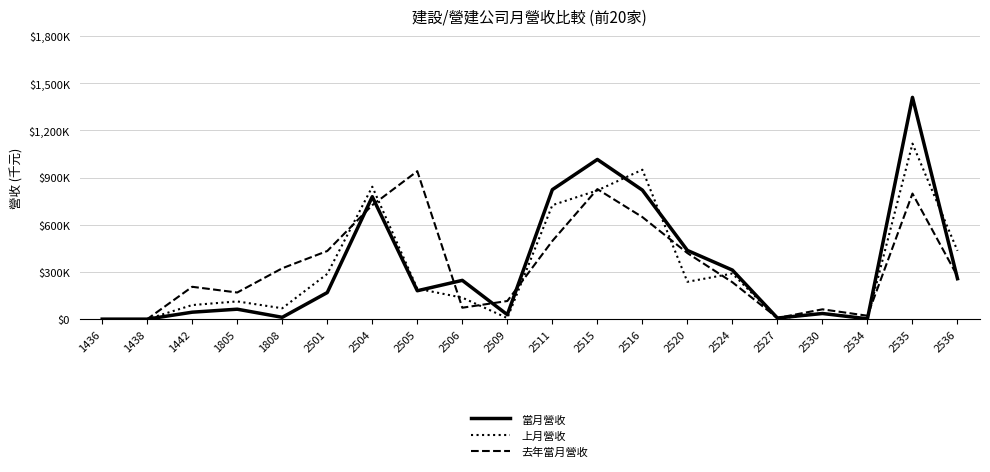

At which category does the chart reach its peak across all series?

2535